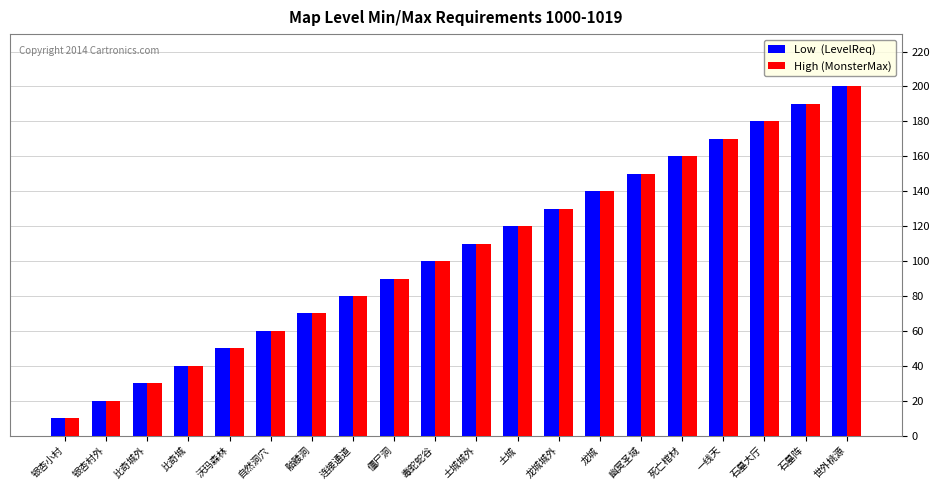

Are the bars grouped side by side (vs. stacked)?

Yes